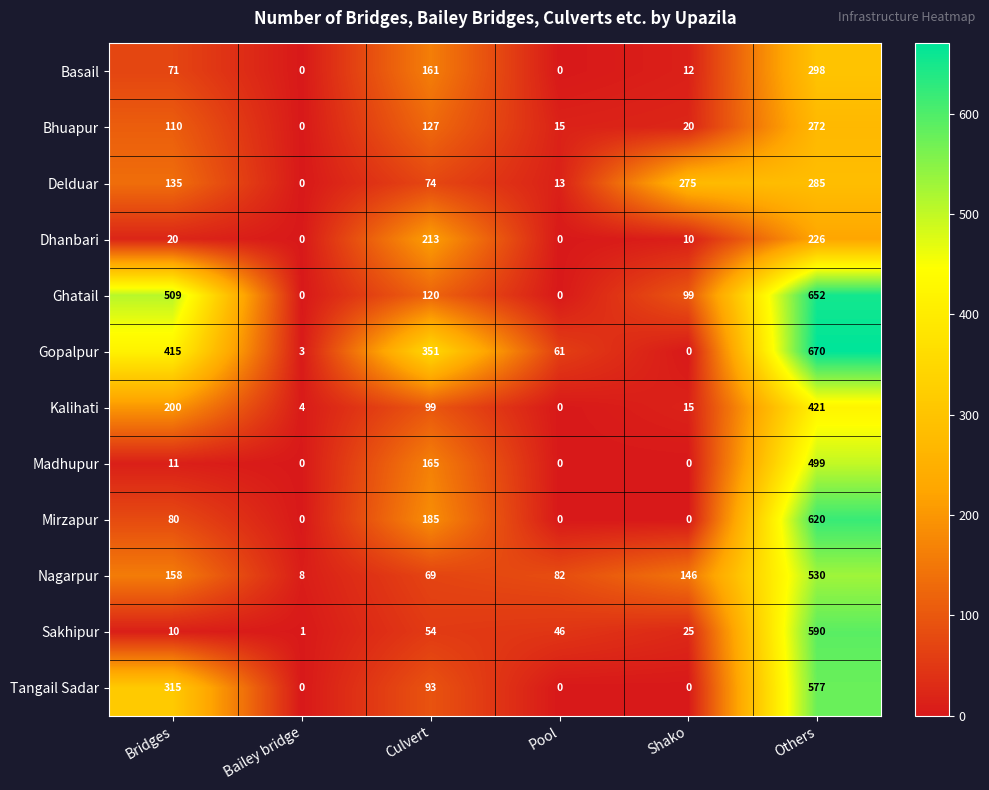

What is the difference between the Sakhipur values at Culvert and Bridges?

44